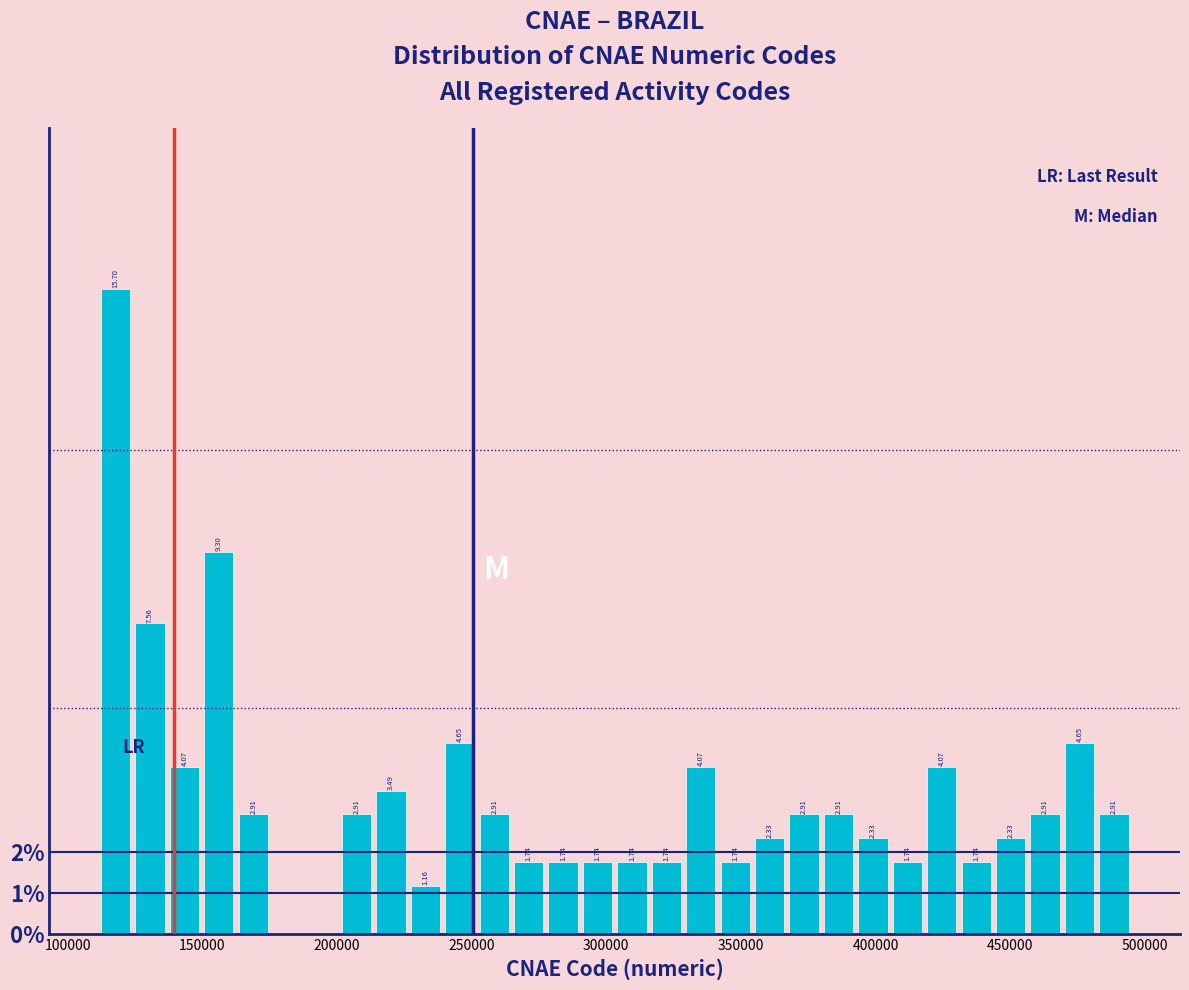

Around what value on the x-axis is the tallest bar? Give the approximate position of its centre, as read against the axis.

120000